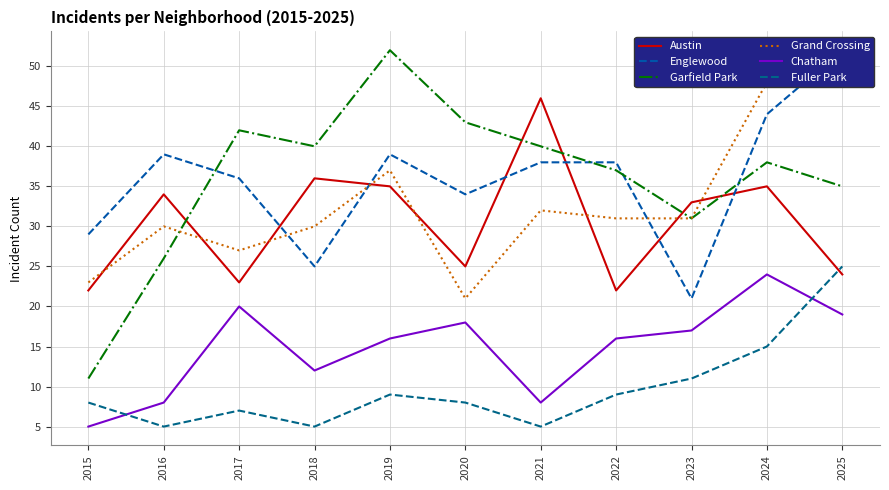

Which series ends up on top after the final intersection of Garfield Park and Austin?

Garfield Park